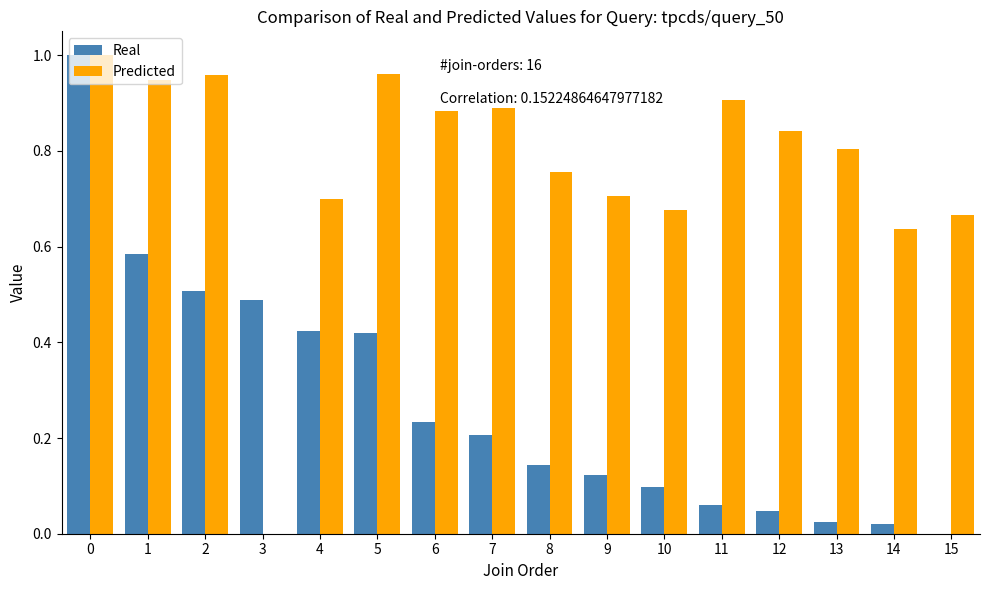

Does the chart contain stacked bars?

No